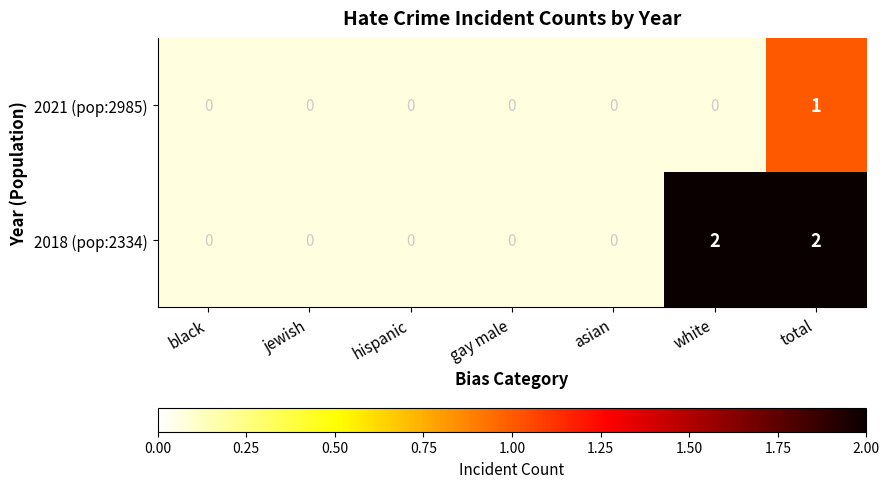

The value of 2018 (pop:2334) at total is 1. True or false?

False